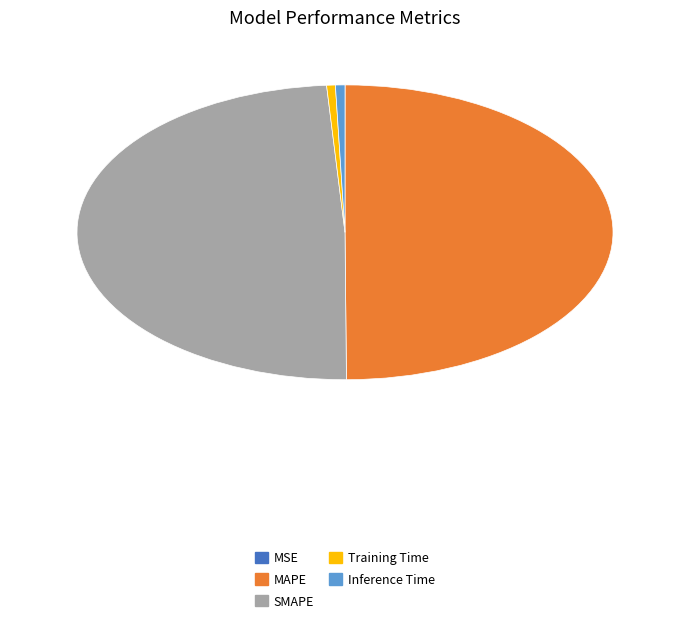

Which slice is the largest?

MAPE